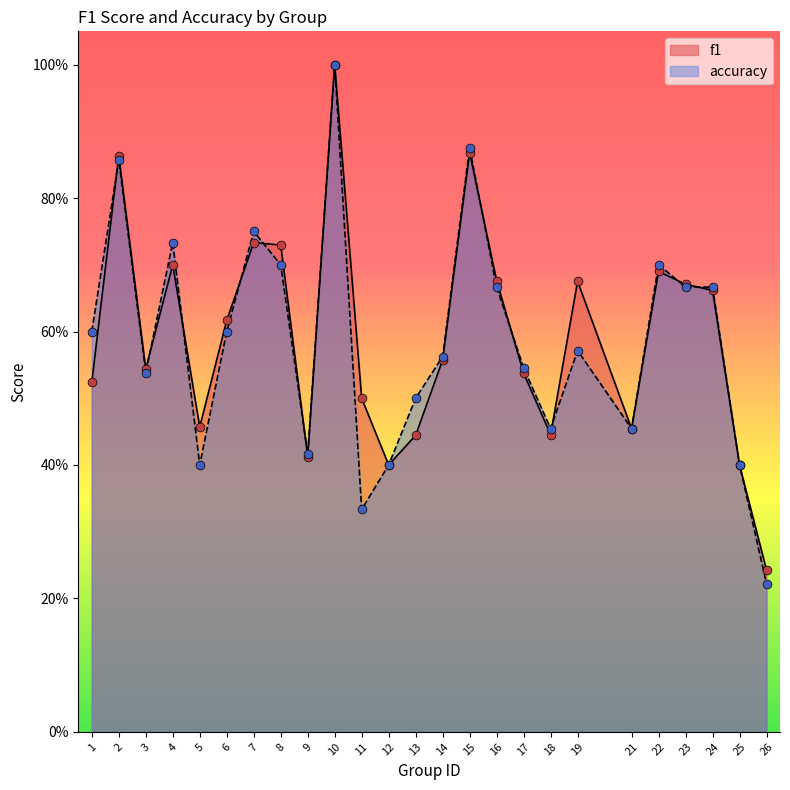

Which series reaches the maximum Y coordinate?

f1